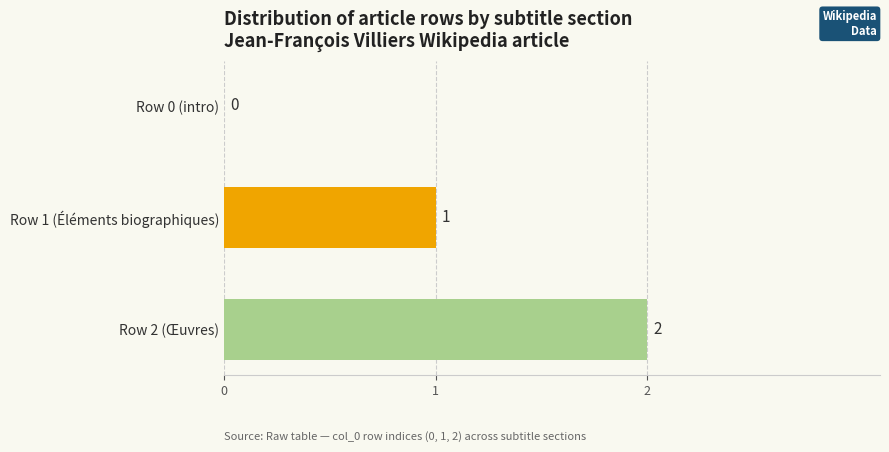

True or false: the data shows 0 at Row 0 (intro).

True